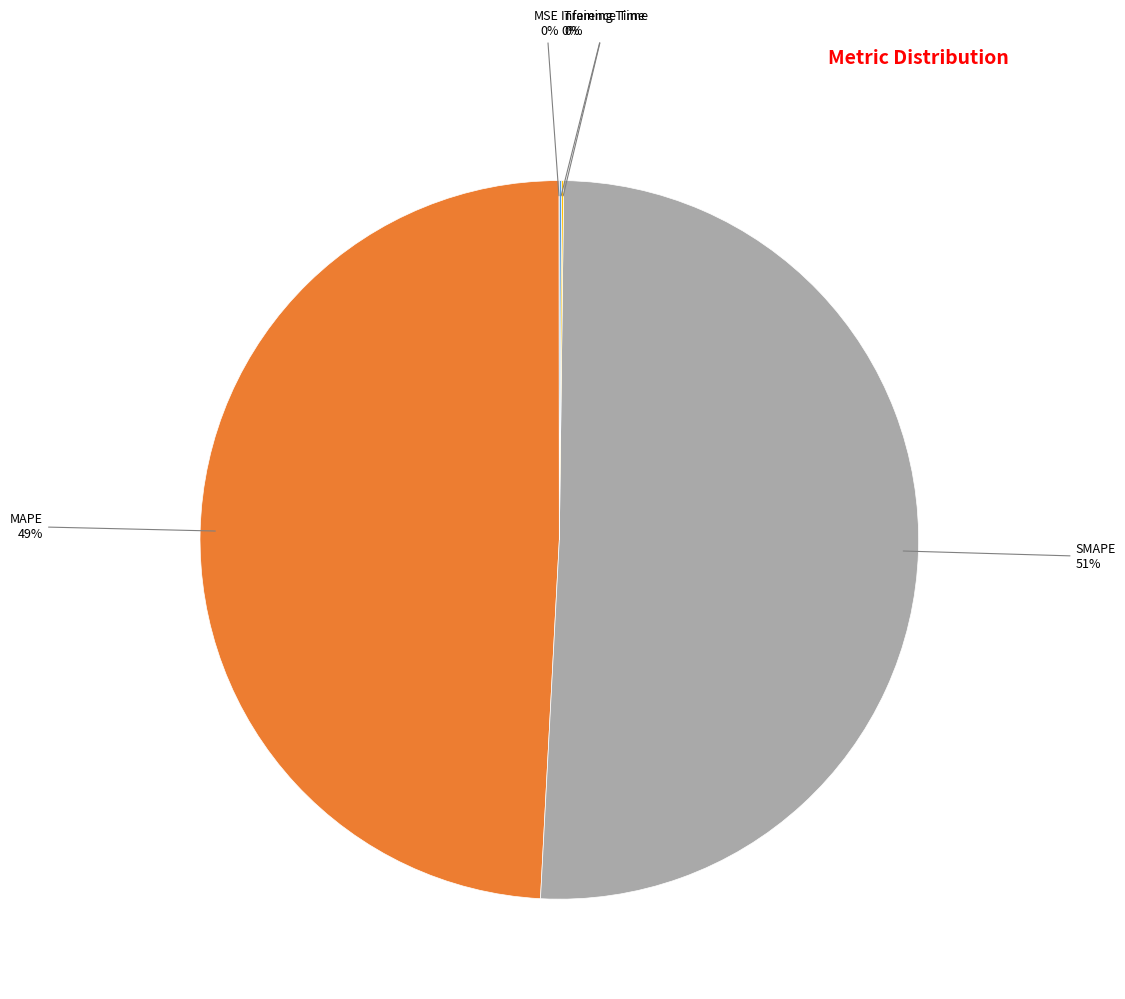

Is there any slice that represents more than half of the pie?

Yes